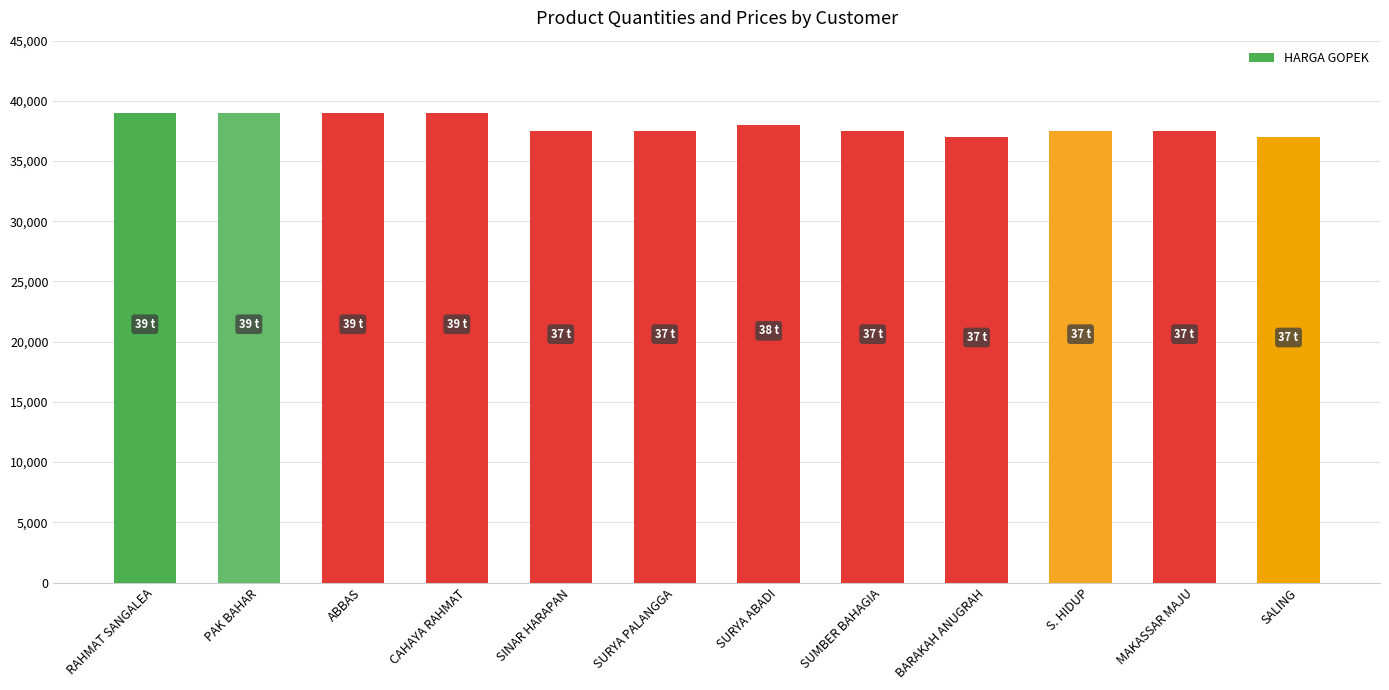

Reading right to left, extract all data points from this chart.

SALING=37000	MAKASSAR MAJU=37500	S. HIDUP=37500	BARAKAH ANUGRAH=37000	SUMBER BAHAGIA=37500	SURYA ABADI=38000	SURYA PALANGGA=37500	SINAR HARAPAN=37500	CAHAYA RAHMAT=39000	ABBAS=39000	PAK BAHAR=39000	RAHMAT SANGALEA=39000